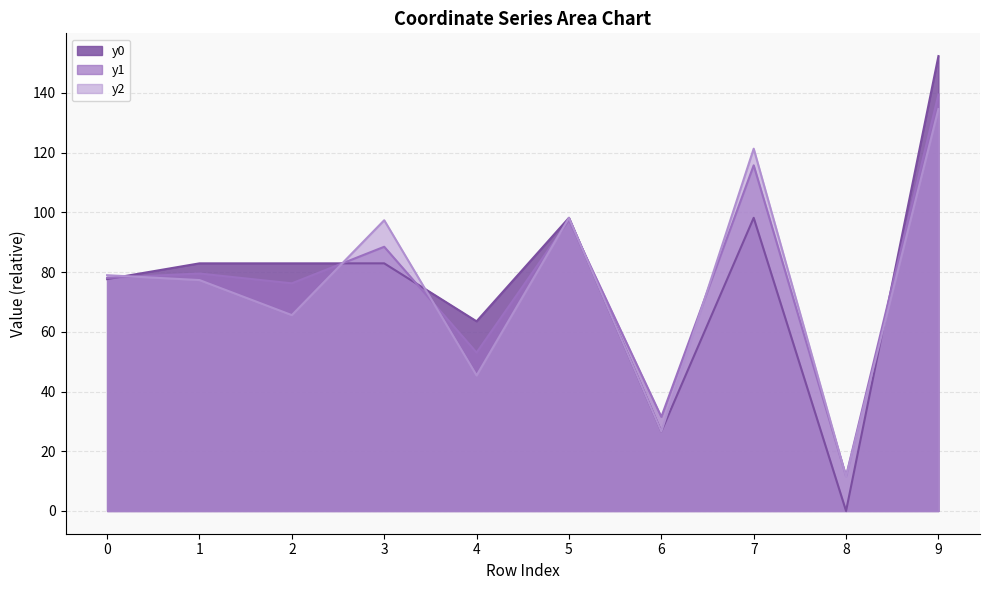

Which series has the largest range (max minus min)?

y0